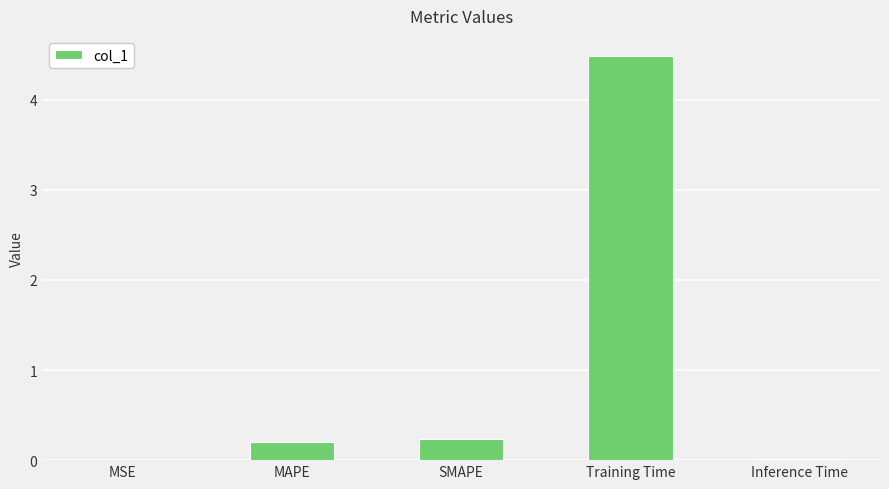

What is the sum of all values?

4.9